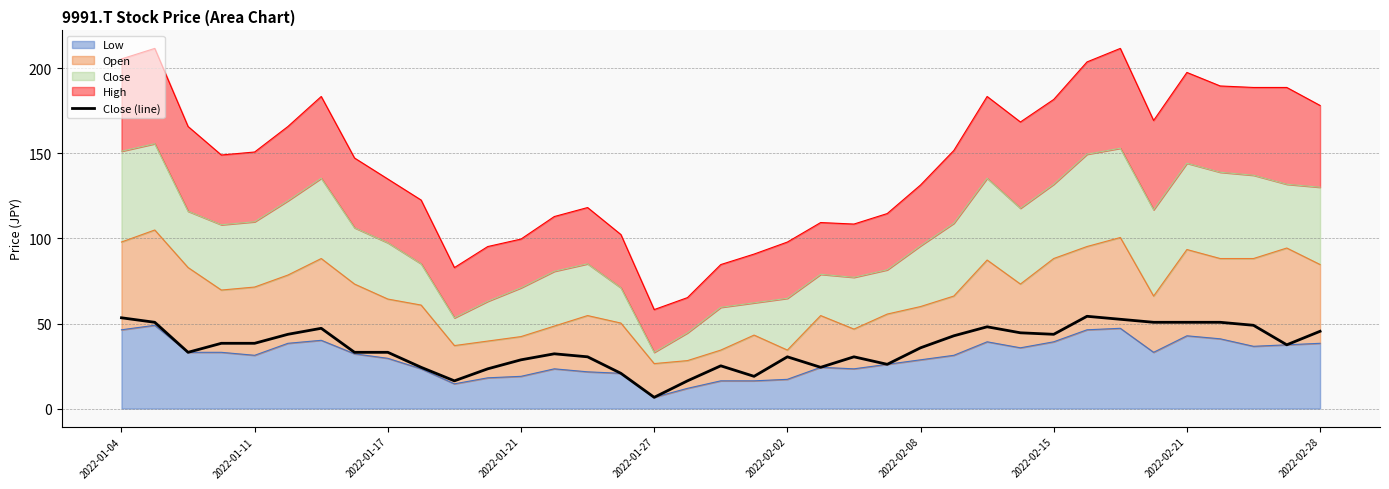

Is it true that the value at 2022-02-08 is 23.3?

False